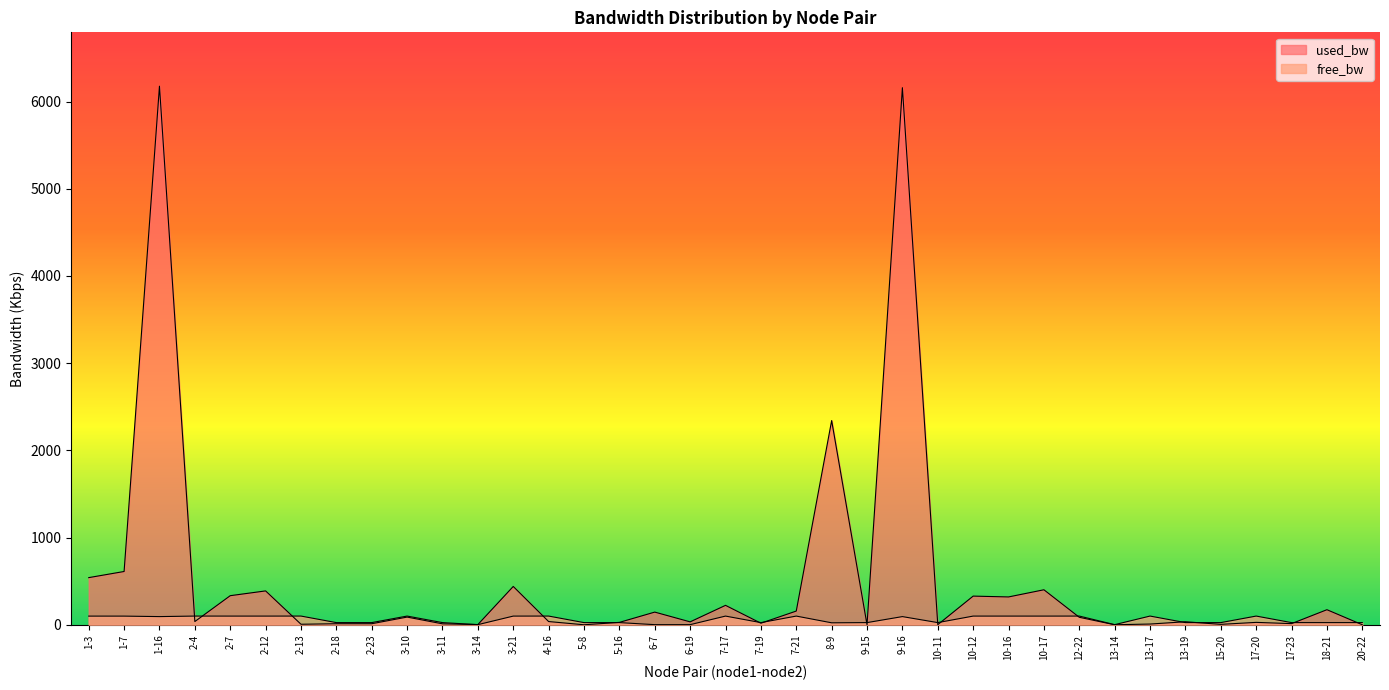

At which label does used_bw reach its peak?

1-16